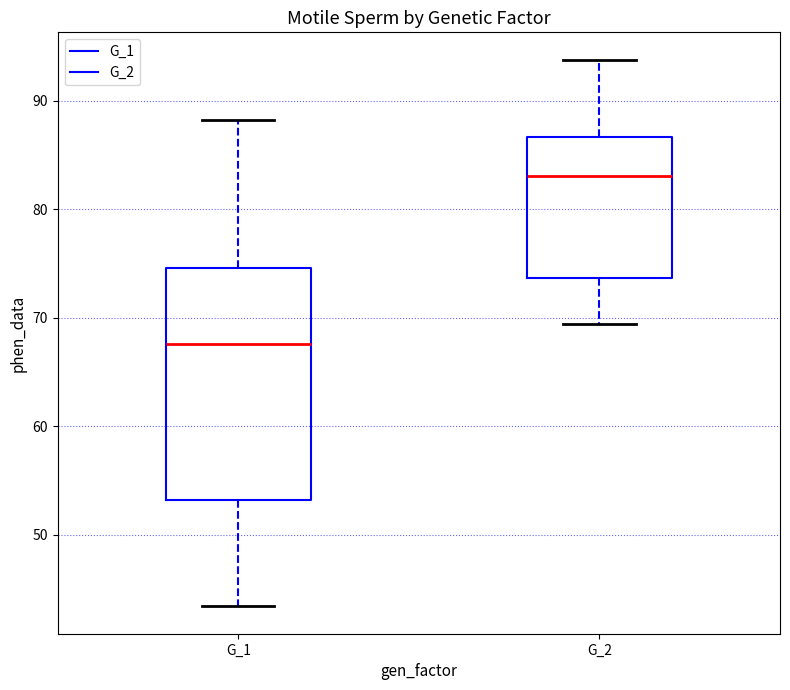

Reading left to right, read every box against the y-axis: the position of its median line, the range the box covers, and the ends of its whiskers. The values are not printed on the chart, so give them approximately, as read against the axis.

G_1: median 68, box 53 to 75, whiskers 43 to 88
G_2: median 83, box 74 to 87, whiskers 69 to 94